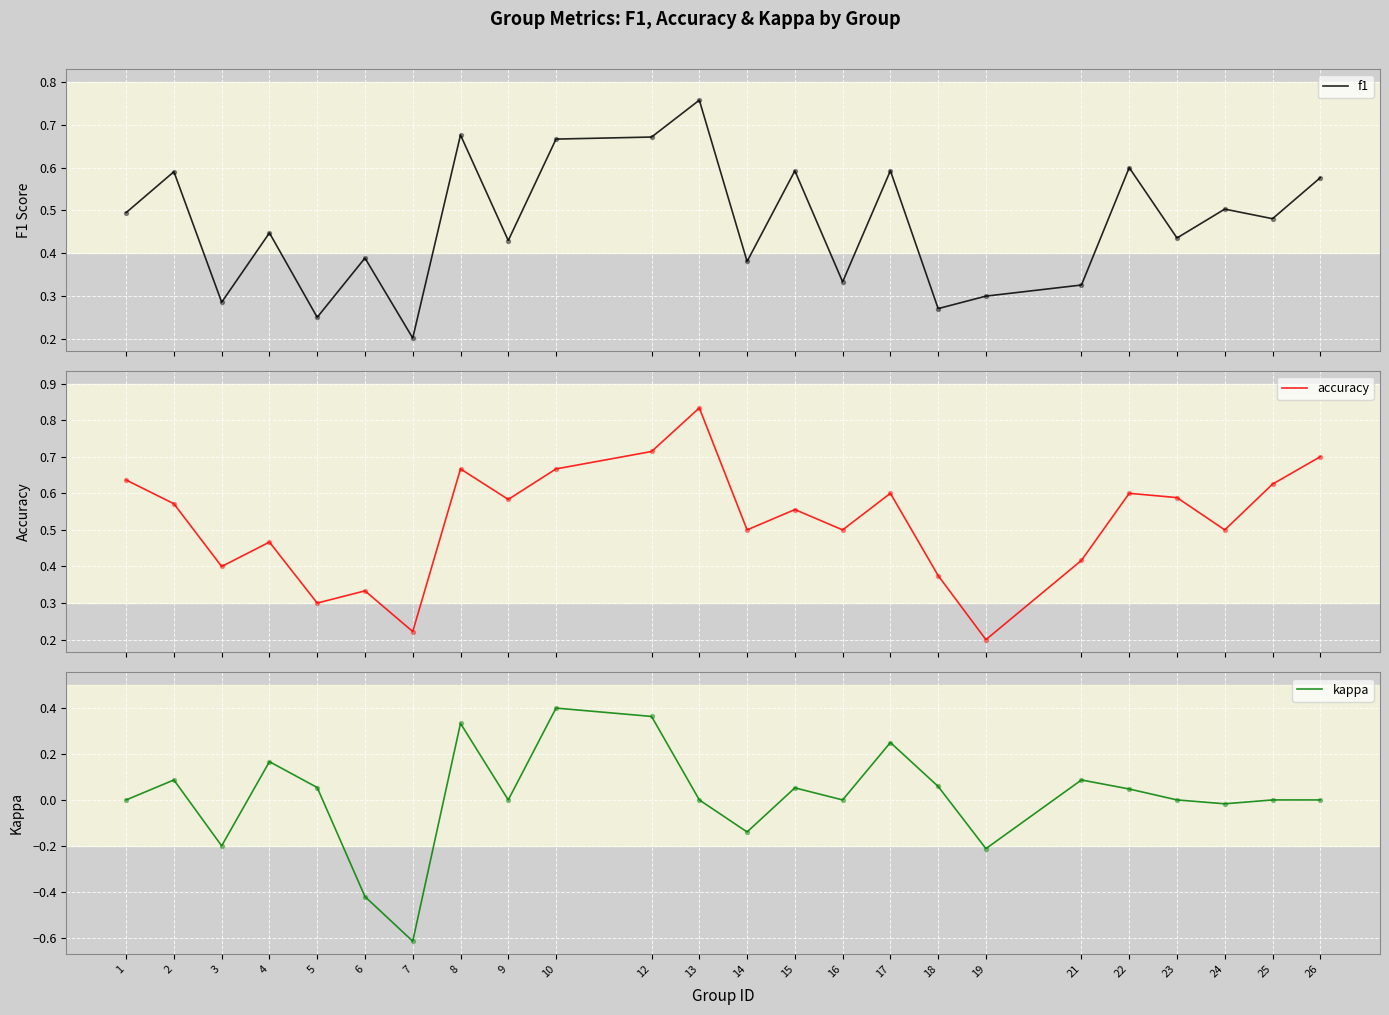

What are all the series names shown in the legend?

f1, accuracy, kappa